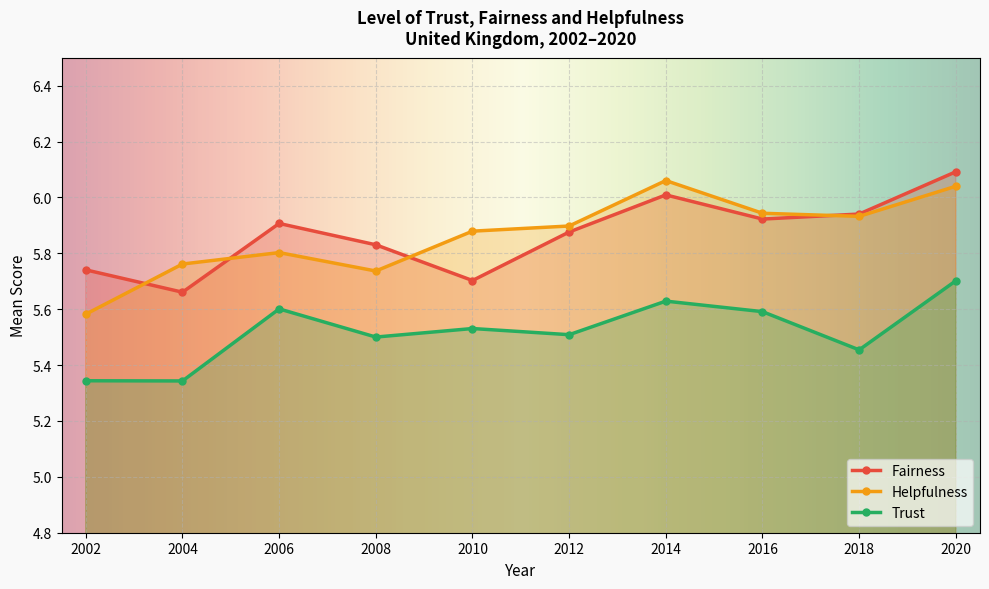

True or false: Trust and Helpfulness intersect in this chart.

False